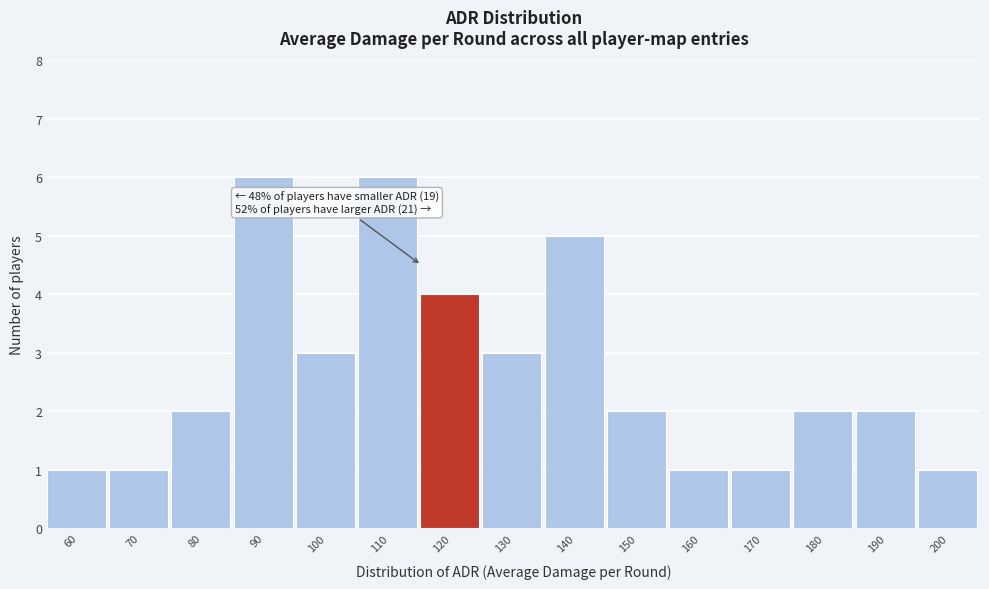

Reading left to right, list all the values displayed in this chart.

60=1	70=1	80=2	90=6	100=3	110=6	120=4	130=3	140=5	150=2	160=1	170=1	180=2	190=2	200=1